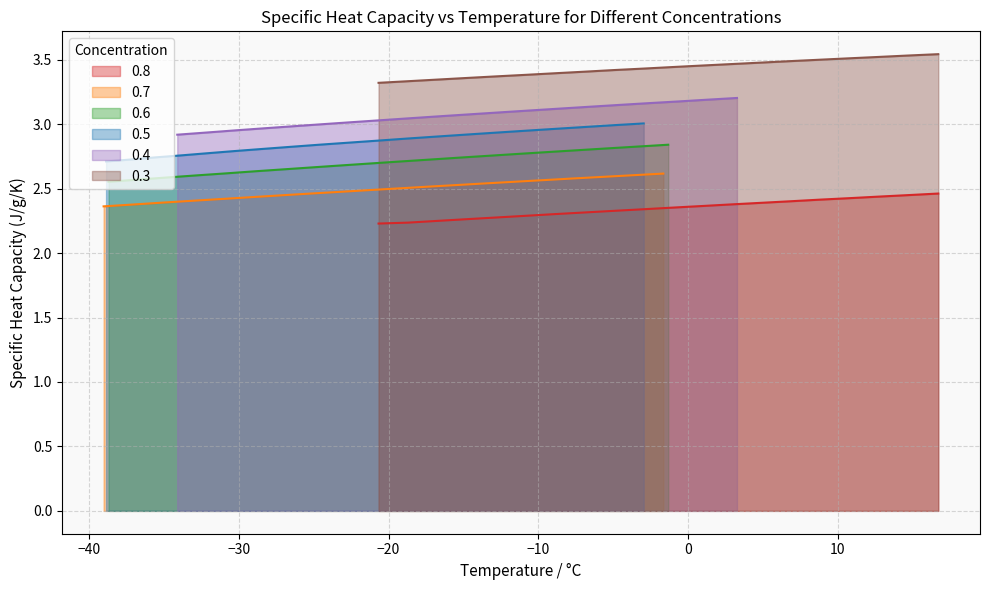

True or false: 0.3 and 0.8 intersect in this chart.

False